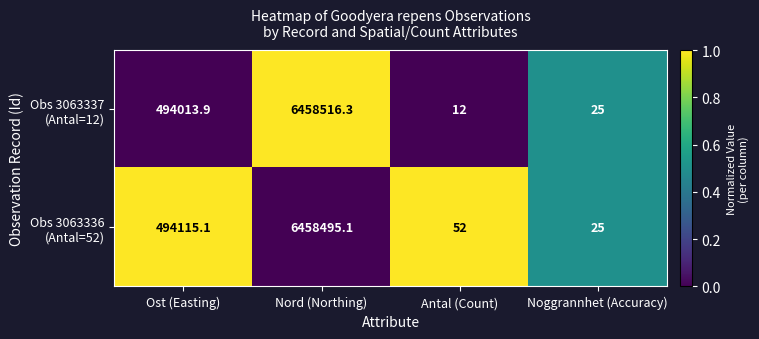

What is the difference between the highest and lowest values at Nord (Northing)?

21.2